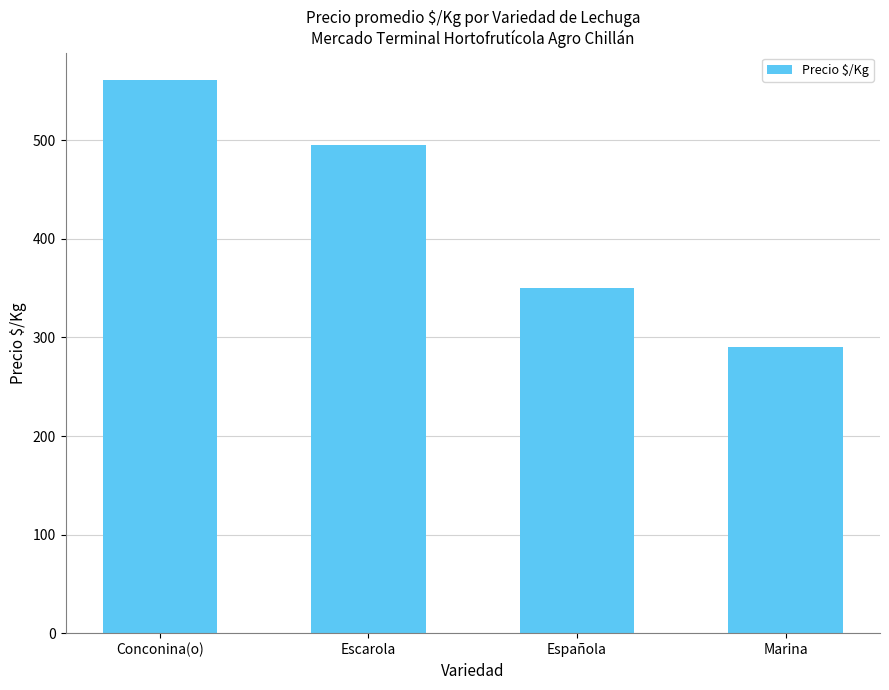

What is the sum of all values?

1696